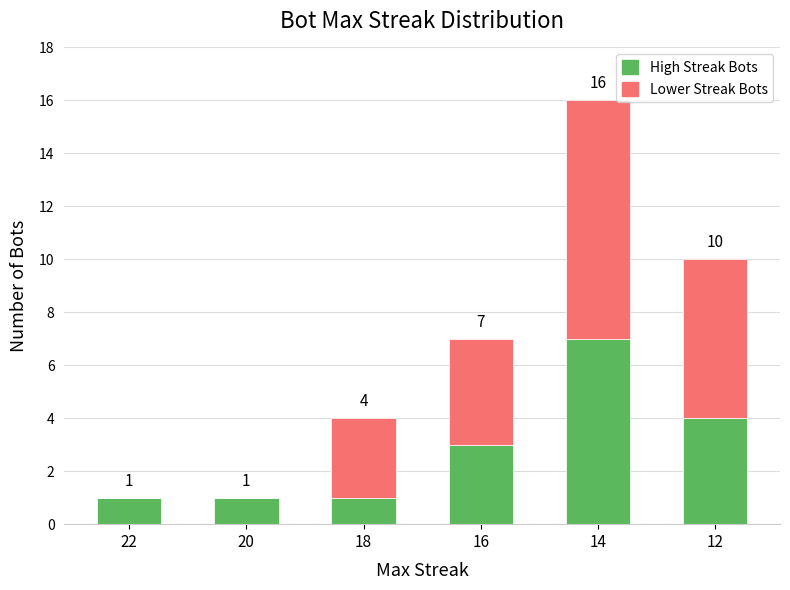

How many data points does each series have?

6